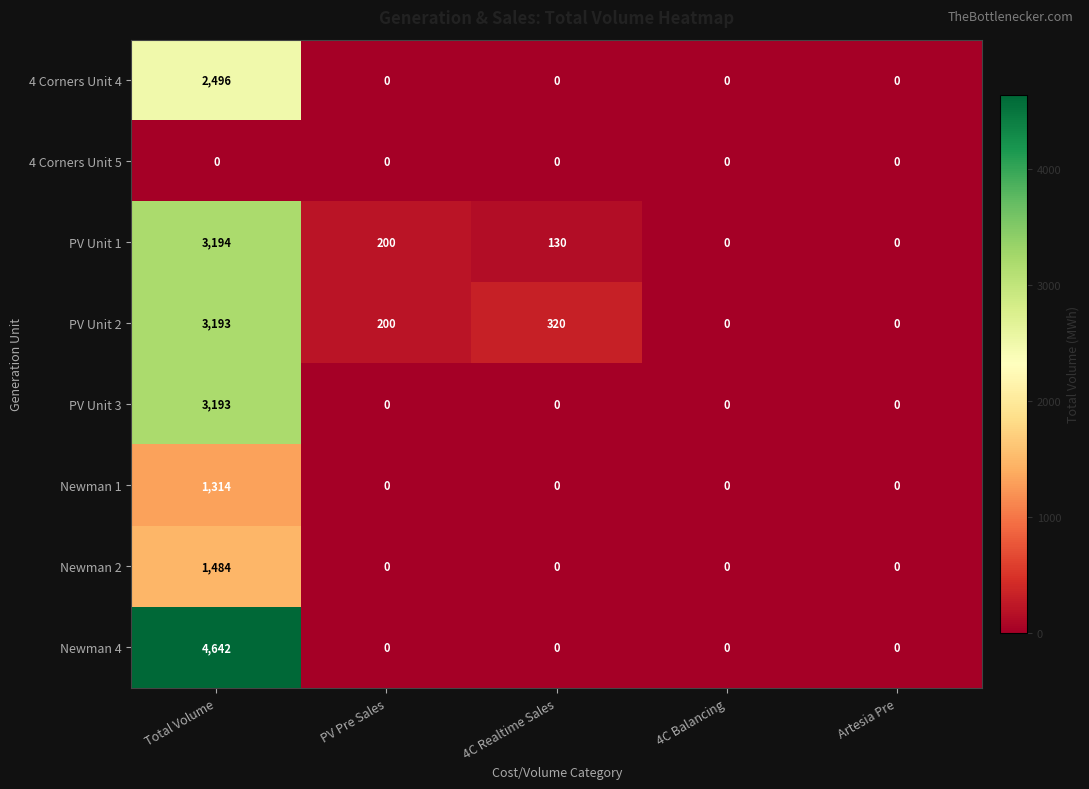

What is the maximum value shown in the chart?

4642